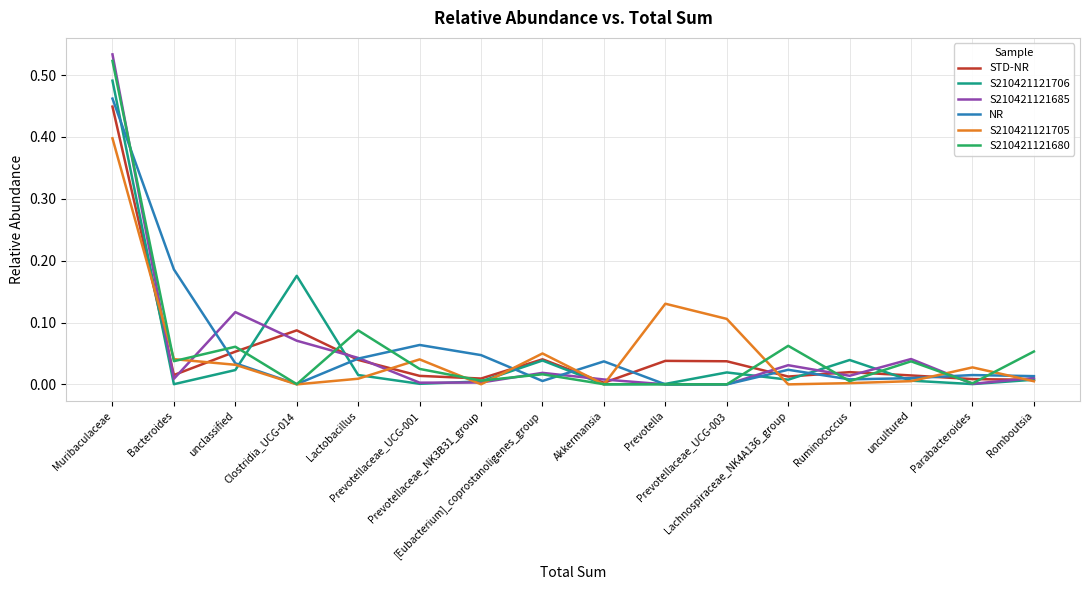

Where do NR and S210421121706 first cross each other?

Muribaculaceae and Bacteroides